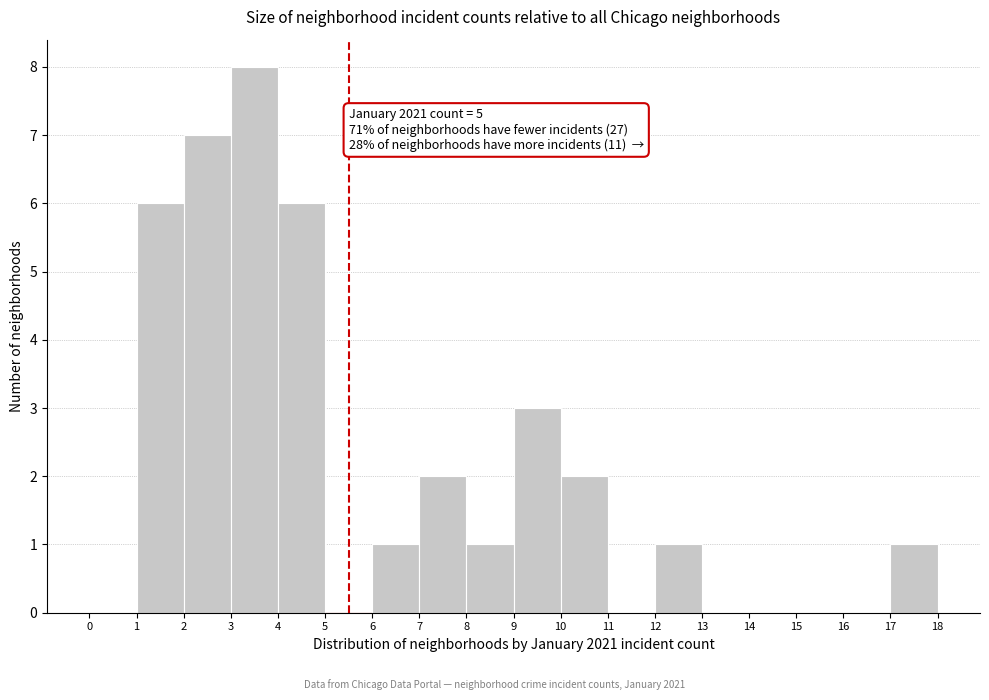

Over which range of the x-axis is the bar tallest?

3 to 4